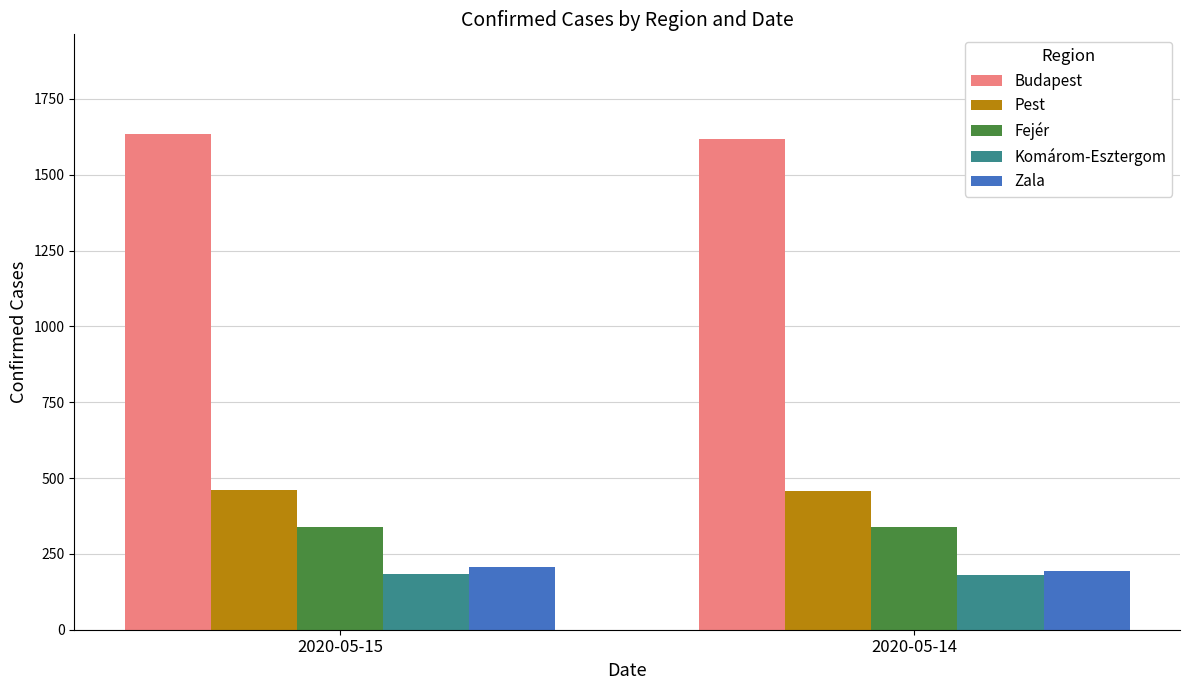

What value does the Fejér series have at 2020-05-14?

339